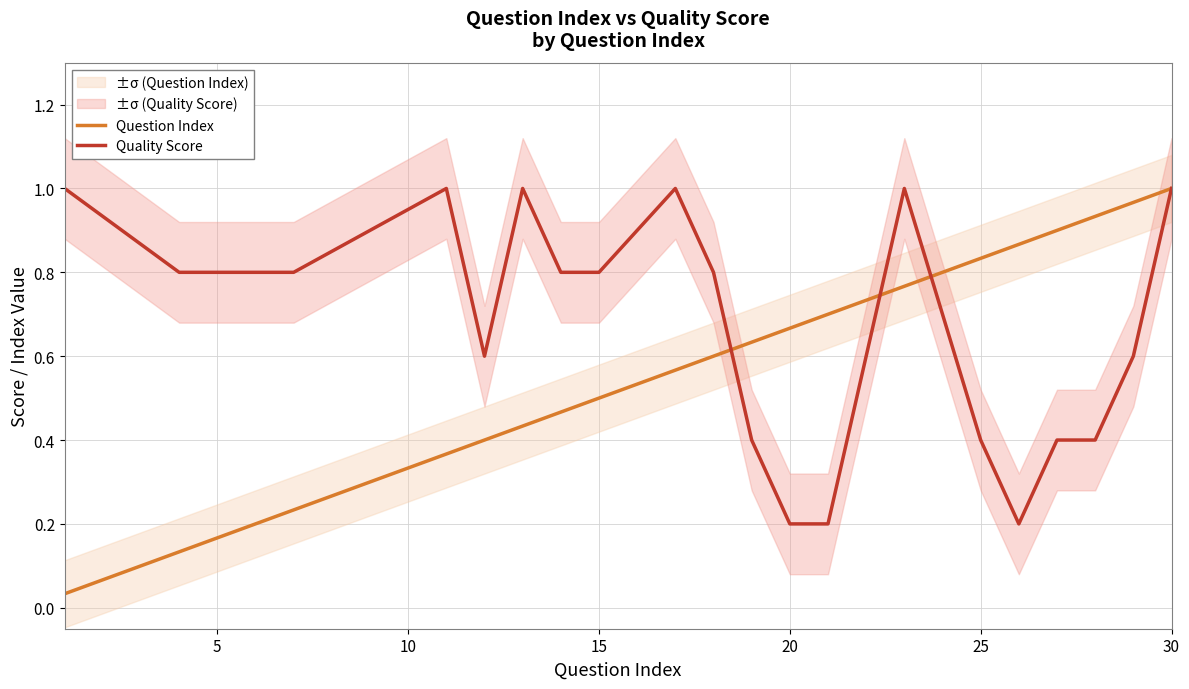

Reading left to right, list all the values displayed in this chart.

Question Index: 0.0	0.1	0.2	0.4	0.4	0.4	0.5	0.5	0.6	0.6	0.6	0.7	0.7	0.8	0.8	0.9	0.9	0.9	1.0	1.0
Quality Score: 1.0	0.8	0.8	1.0	0.6	1.0	0.8	0.8	1.0	0.8	0.4	0.2	0.2	1.0	0.4	0.2	0.4	0.4	0.6	1.0